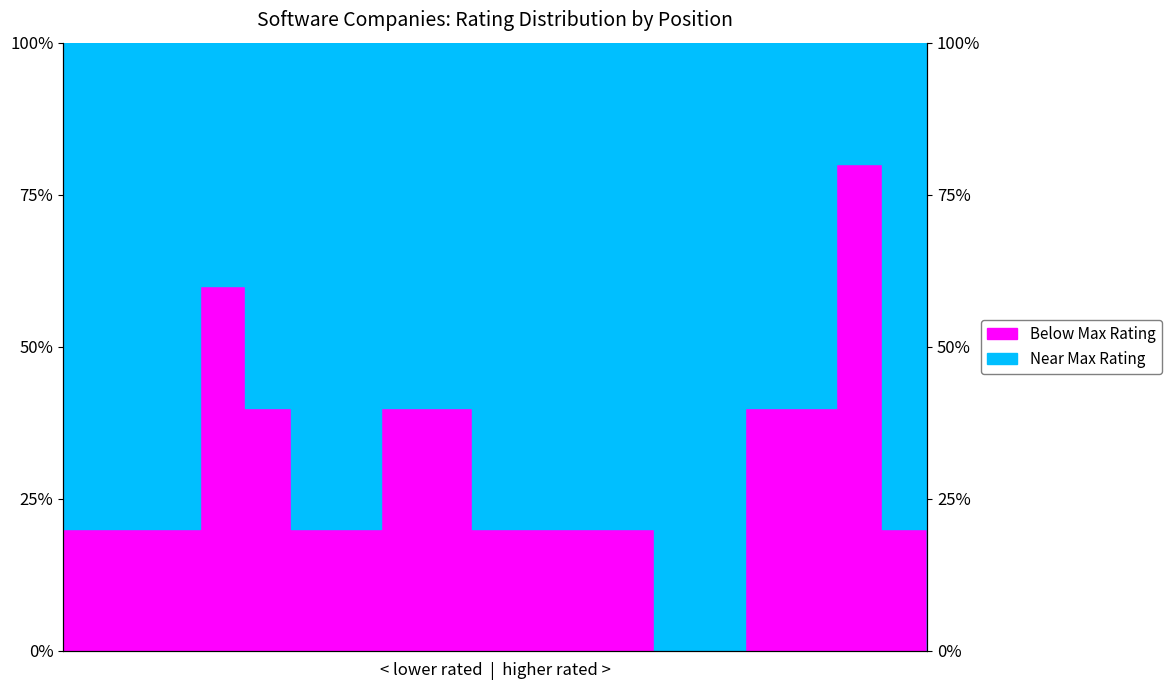

At which category does the chart reach its peak across all series?

18